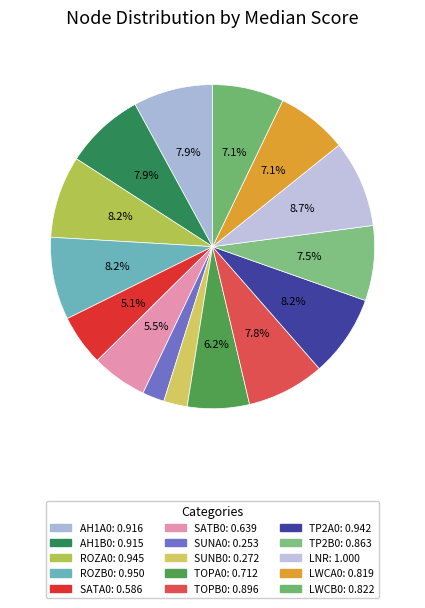

The SUNA0 slice represents 2% of the pie. True or false?

True